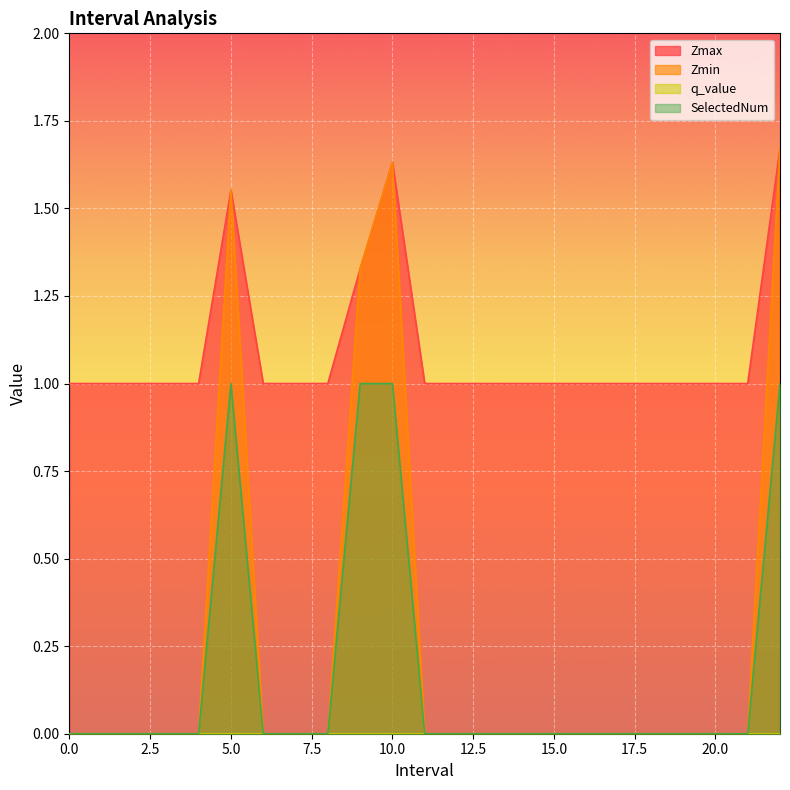

True or false: SelectedNum and Zmin intersect in this chart.

False